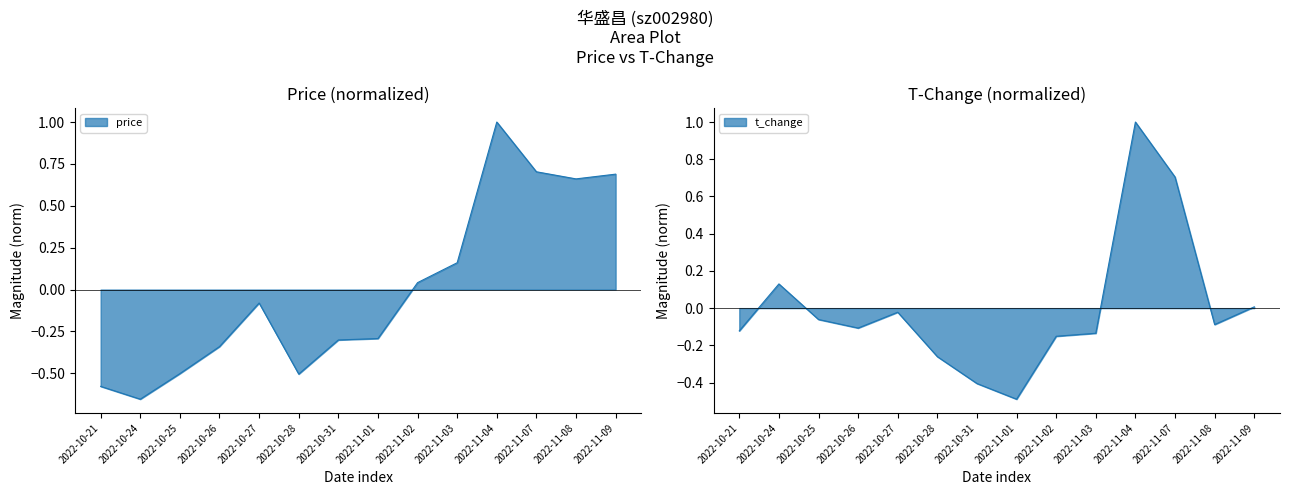

True or false: t_change has more than 0 points higher than both neighbors.

True